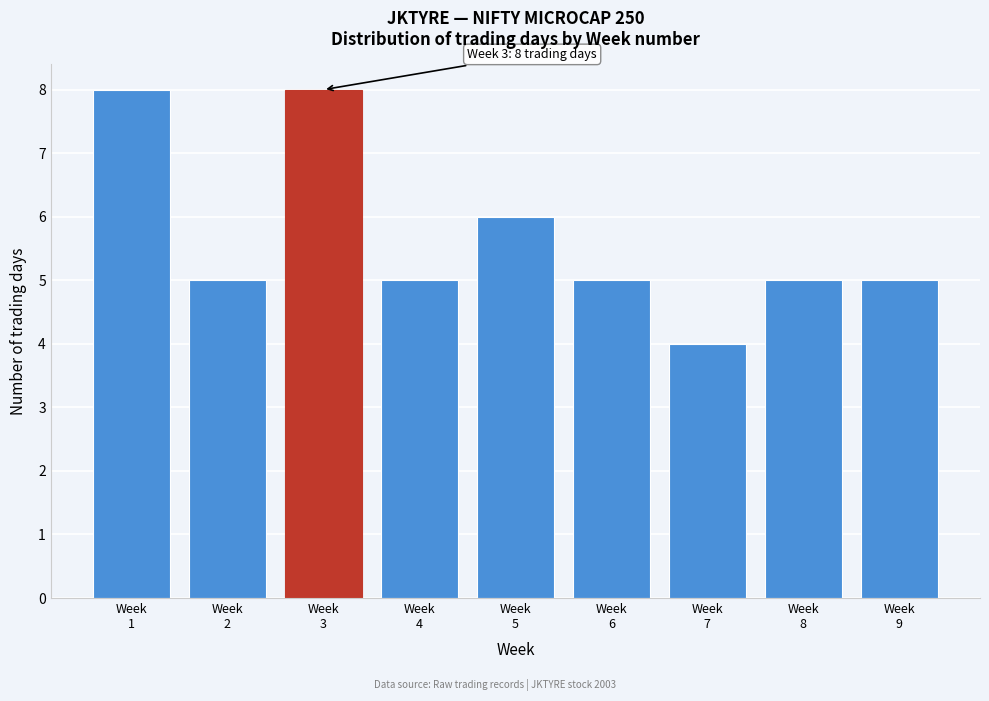

Reading left to right, what are all the values shown in this chart?

8	5	8	5	6	5	4	5	5